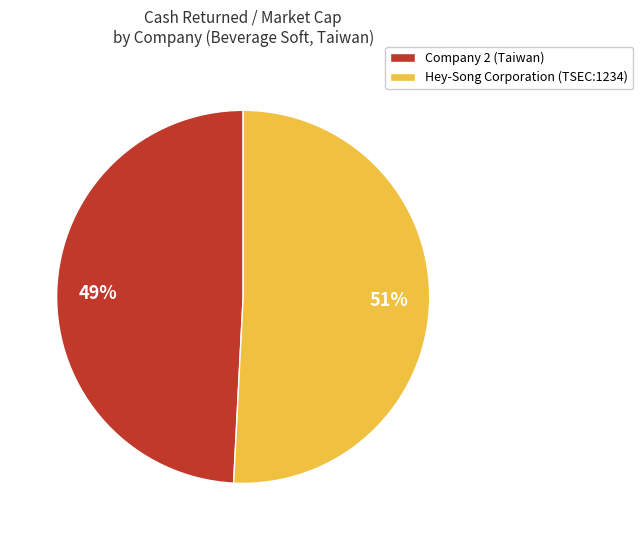

True or false: Hey-Song Corporation (TSEC:1234) accounts for 51% of the total.

True